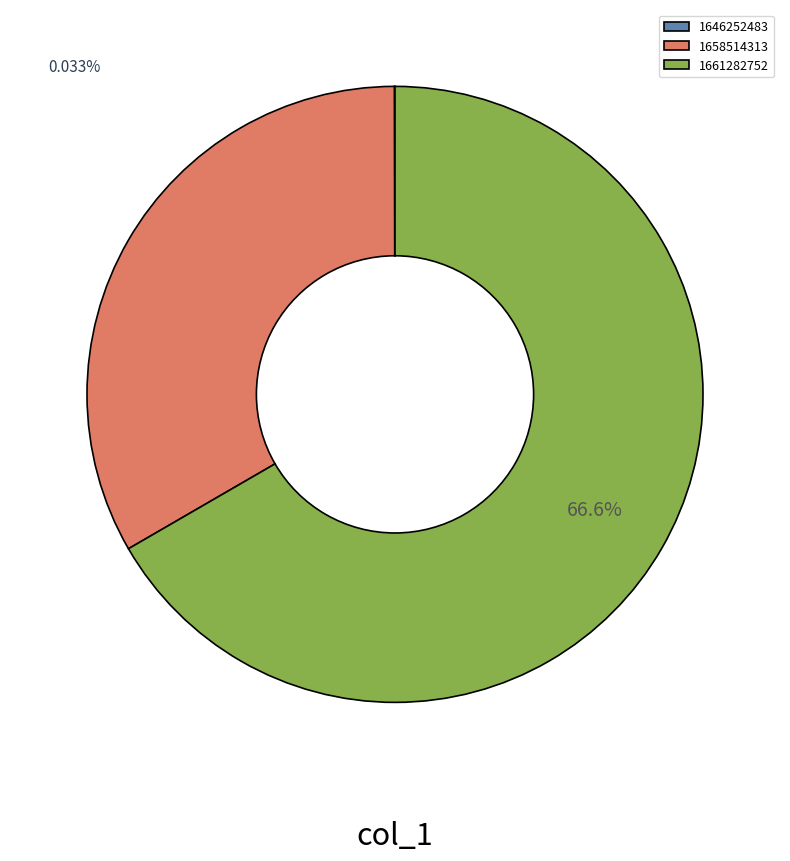

To the nearest percent, what percentage of the pie is 1661282752?

67%